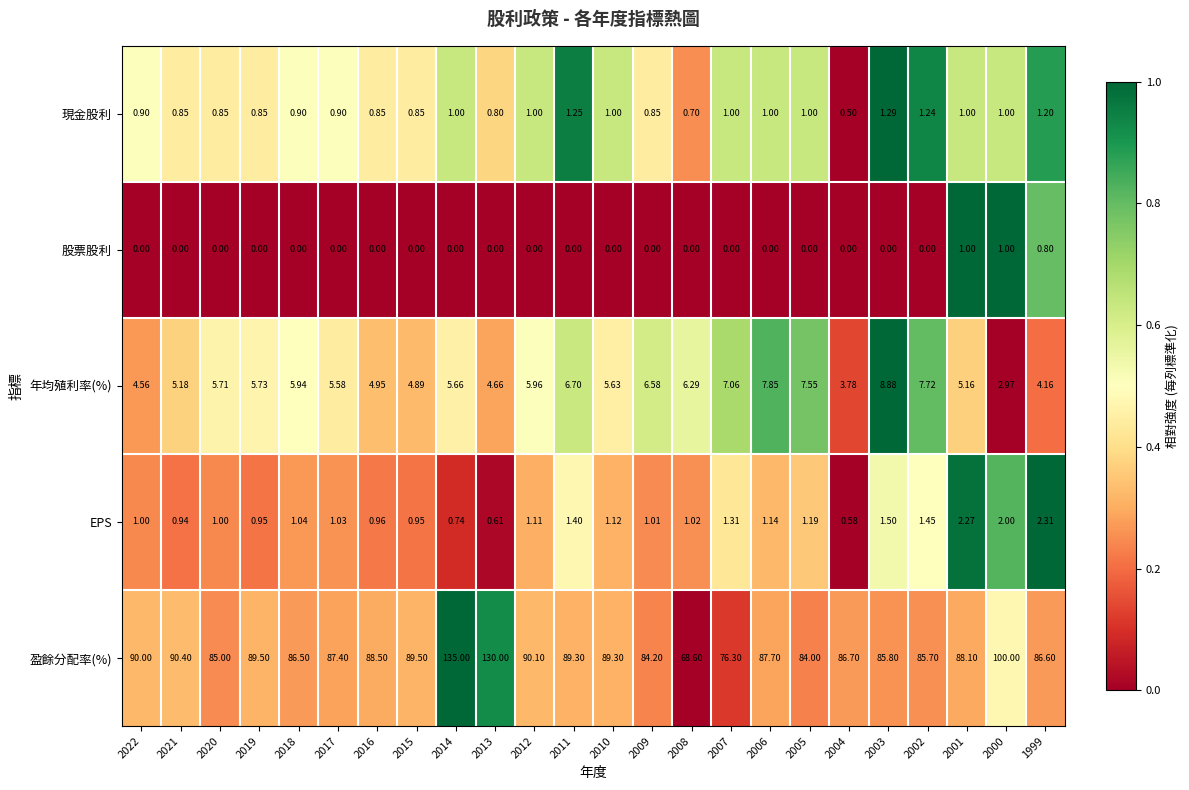

Rank the series by their maximum value, from highest to lowest.

盈餘分配率(%), 年均殖利率(%), EPS, 現金股利, 股票股利